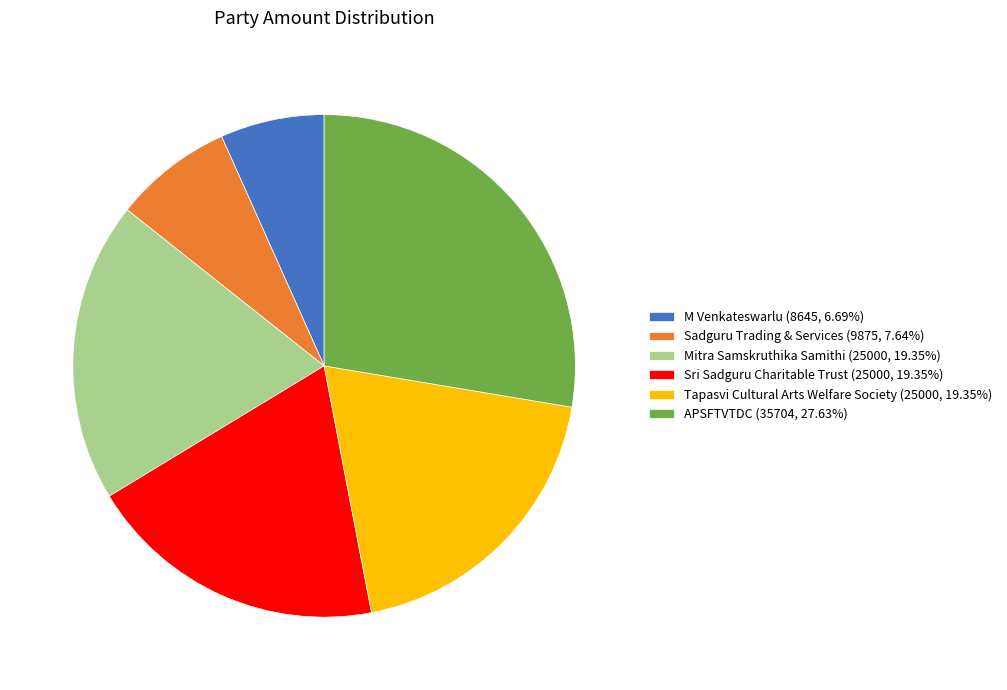

Count the number of slices in the pie.

6